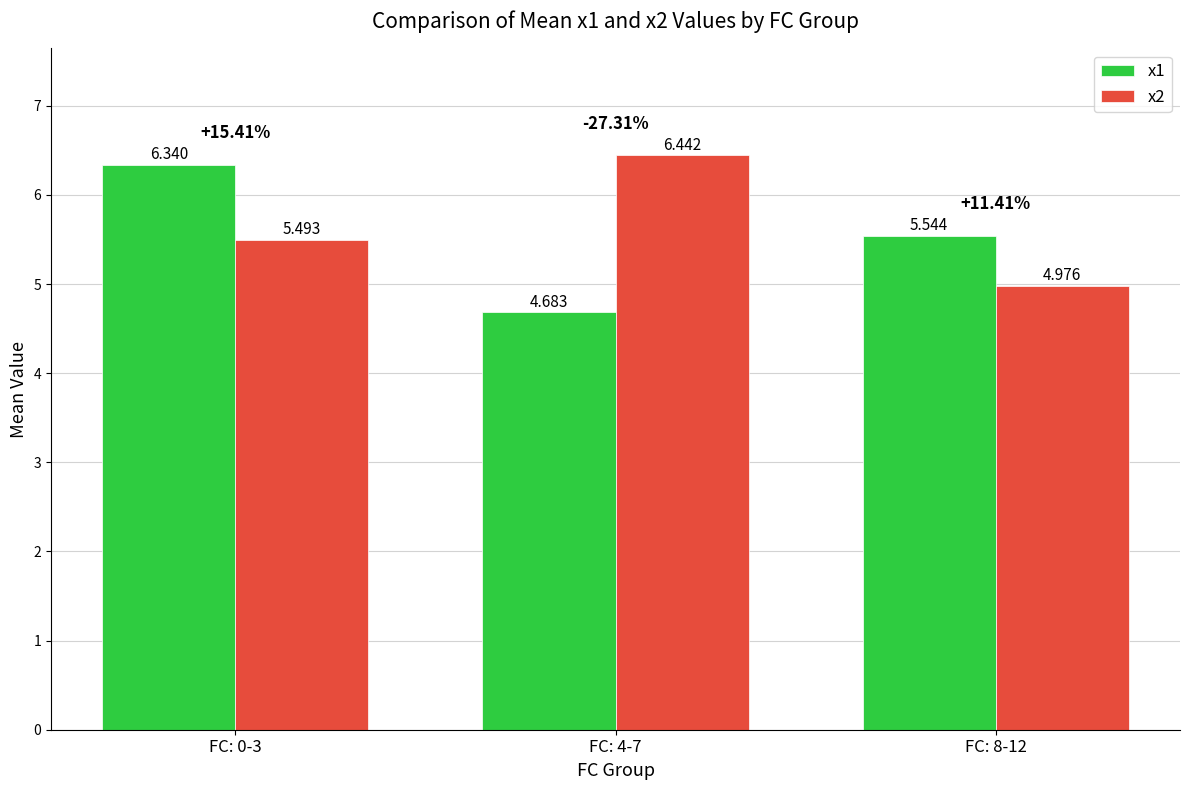

What is the difference between the maximum and minimum values in the x2 series?

1.5